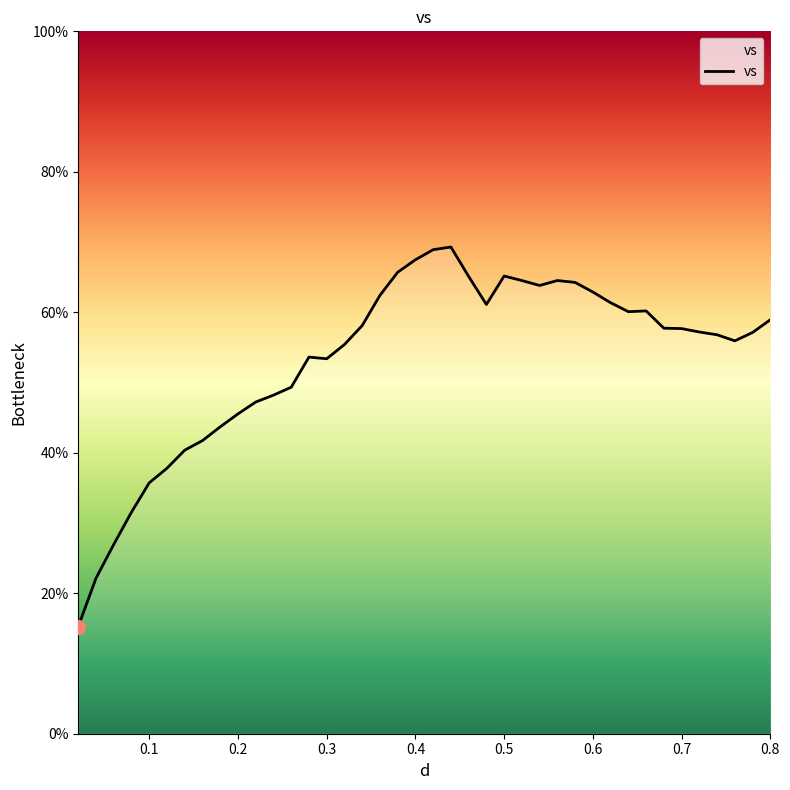

What is the difference between the maximum and minimum values?

54.0